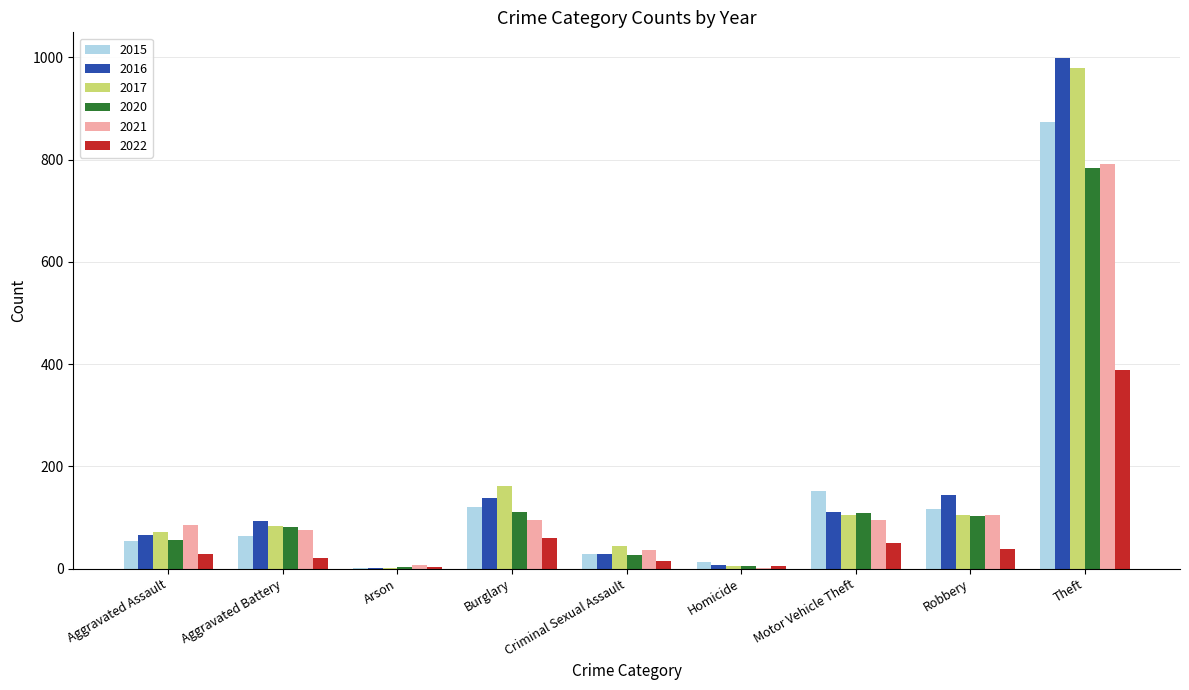

Which category has the highest value in the 2016 series?

Theft